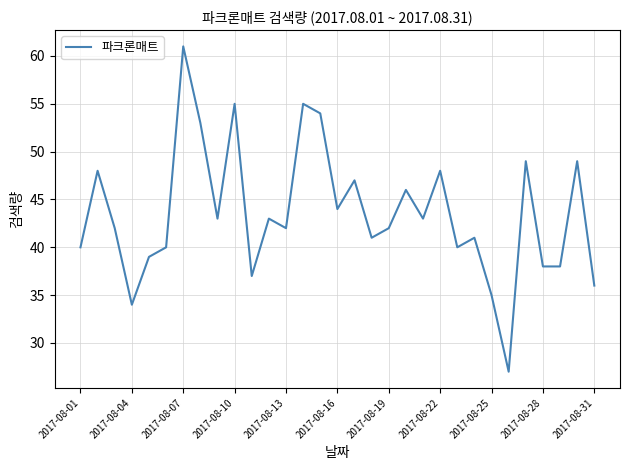

What is the maximum value shown in the chart?

61